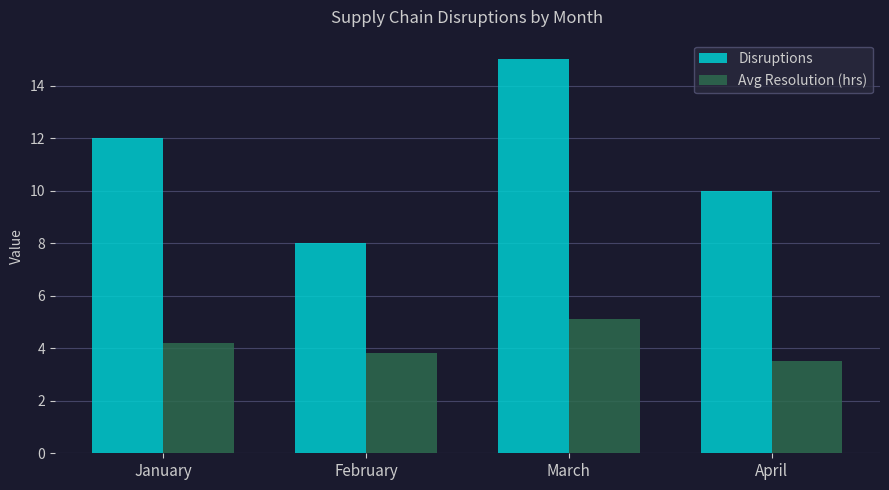

Between February and March, which series saw the biggest shift?

Disruptions